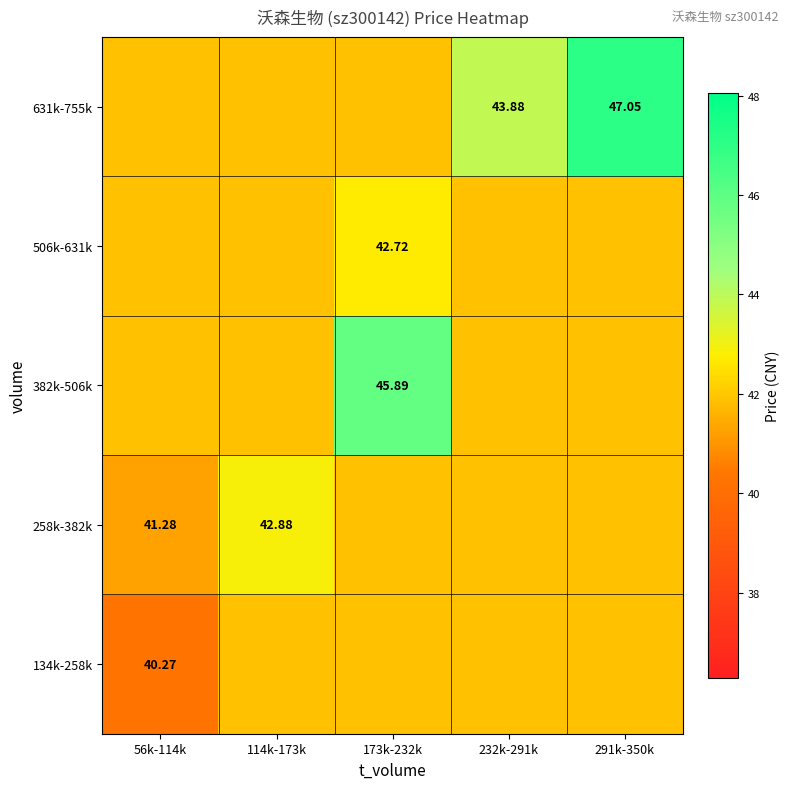

At which label does 506k-631k reach its peak?

173k-232k